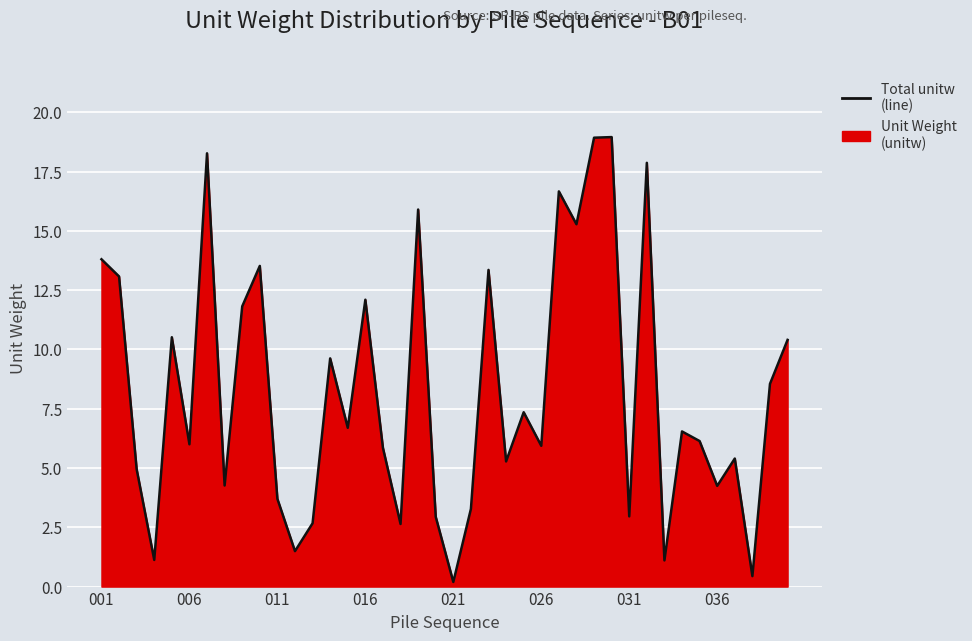

Which label corresponds to the largest value in the chart?

29